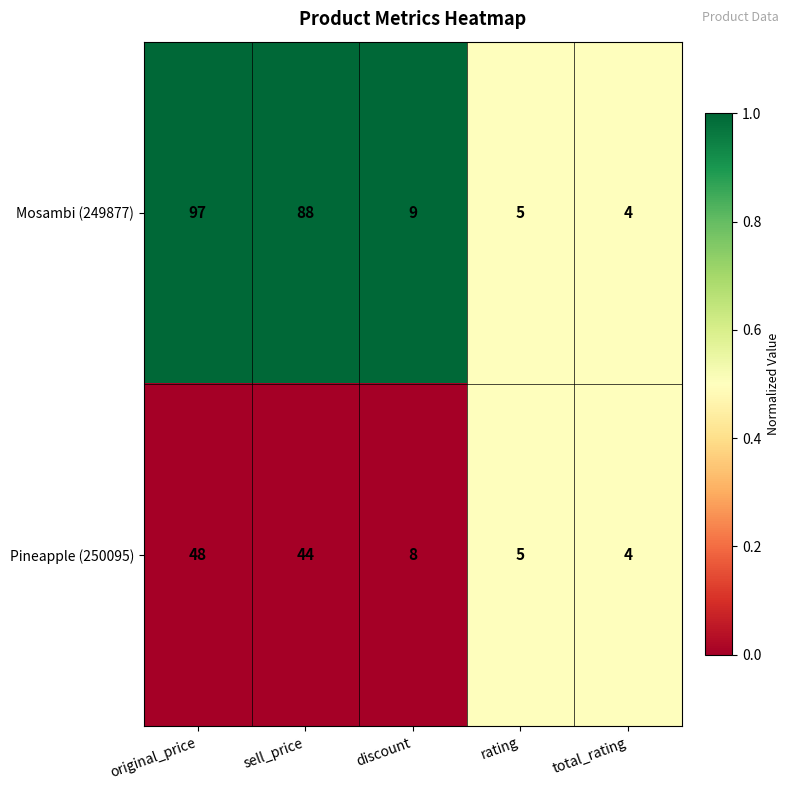

Count the number of data series in this chart.

2